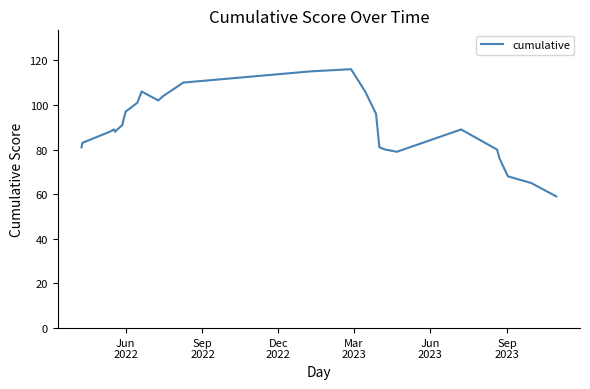

What is the smallest value displayed?

59